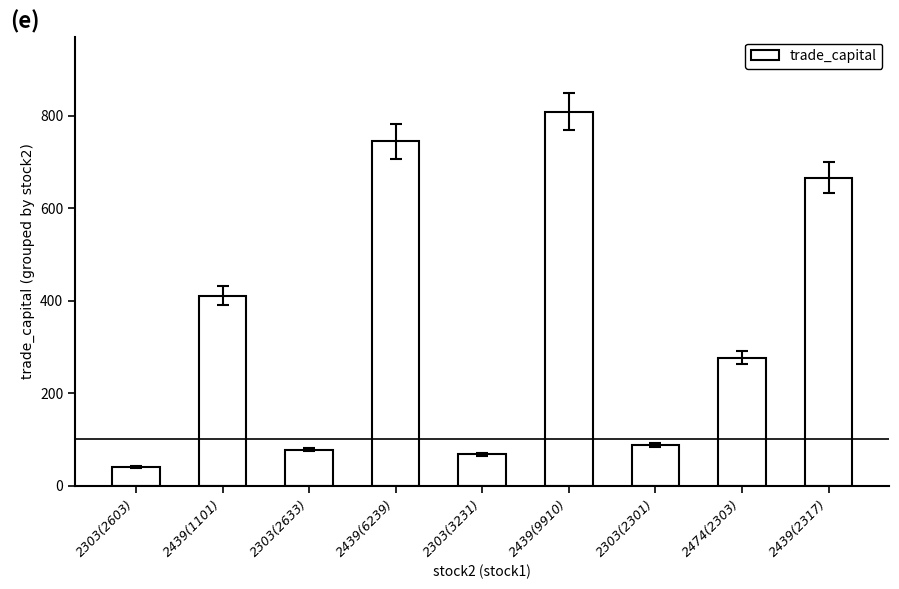

What is the label of the 3rd bar from the left?

2303(2633)